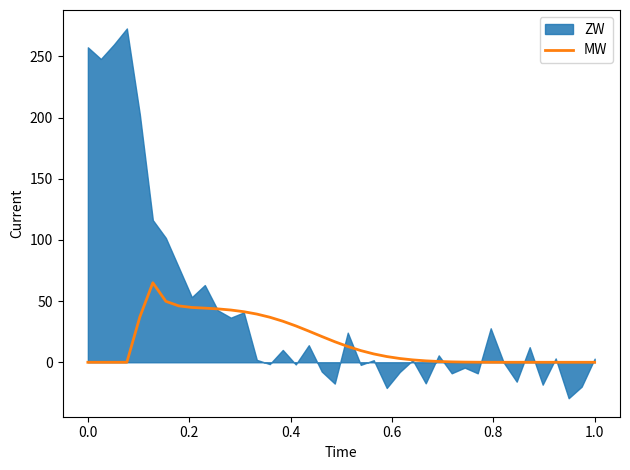

True or false: MW has a value of 0.0 at 0.0.

True